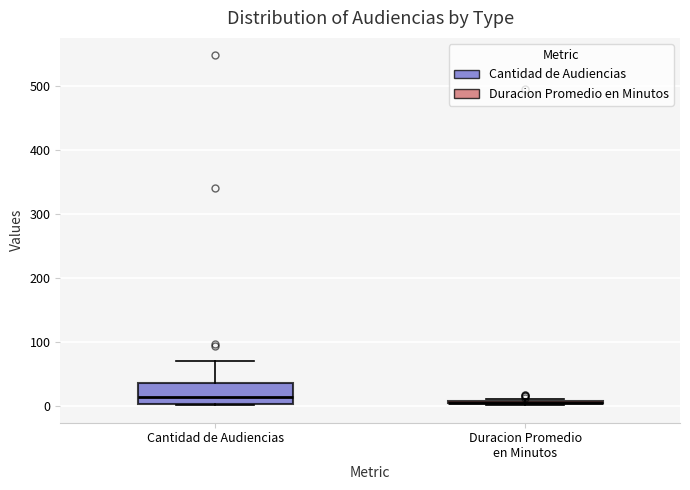

Reading left to right, read every box against the y-axis: the position of its median line, the range the box covers, and the ends of its whiskers. The values are not printed on the chart, so give them approximately, as read against the axis.

Cantidad de Audiencias: median 10, box 0 to 40, whiskers 0 to 70
Duracion Promedio en Minutos: box collapsed to a line at 10, whiskers 0 to 10